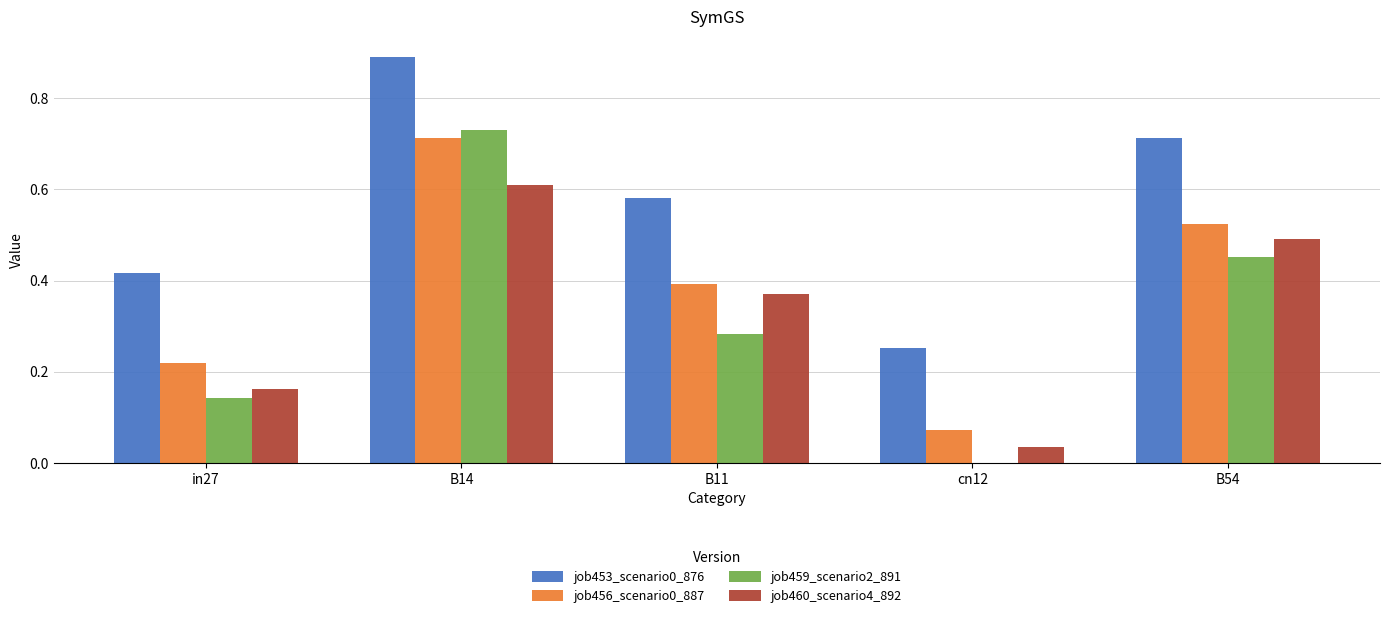

How many groups of bars are there?

5